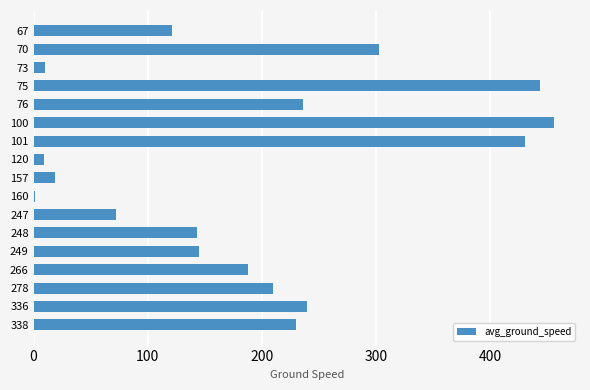

Which category has the highest value across all series?

100